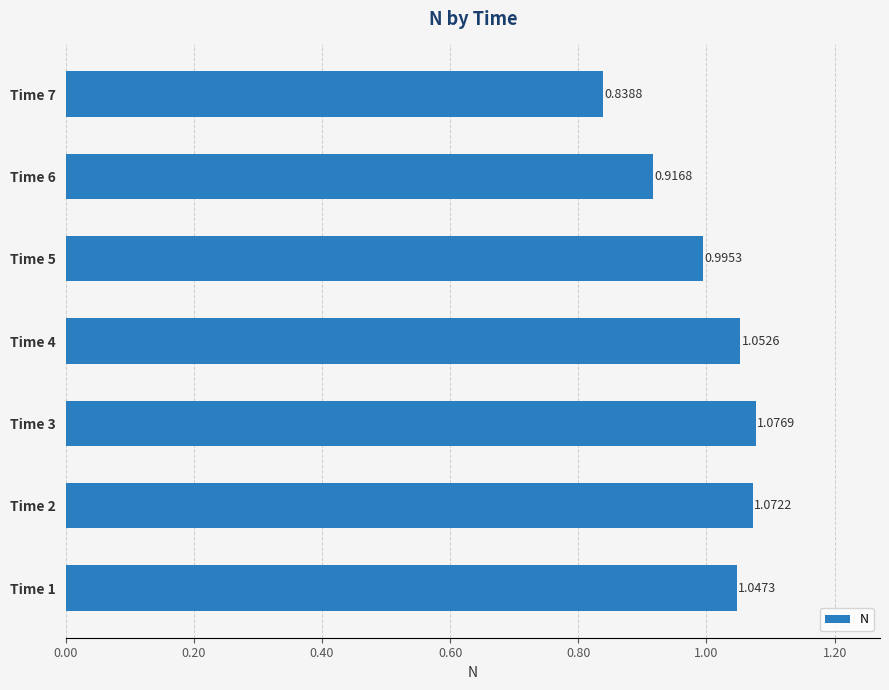

List the labels in order of value, smallest first.

Time 7, Time 6, Time 5, Time 1, Time 4, Time 2, Time 3